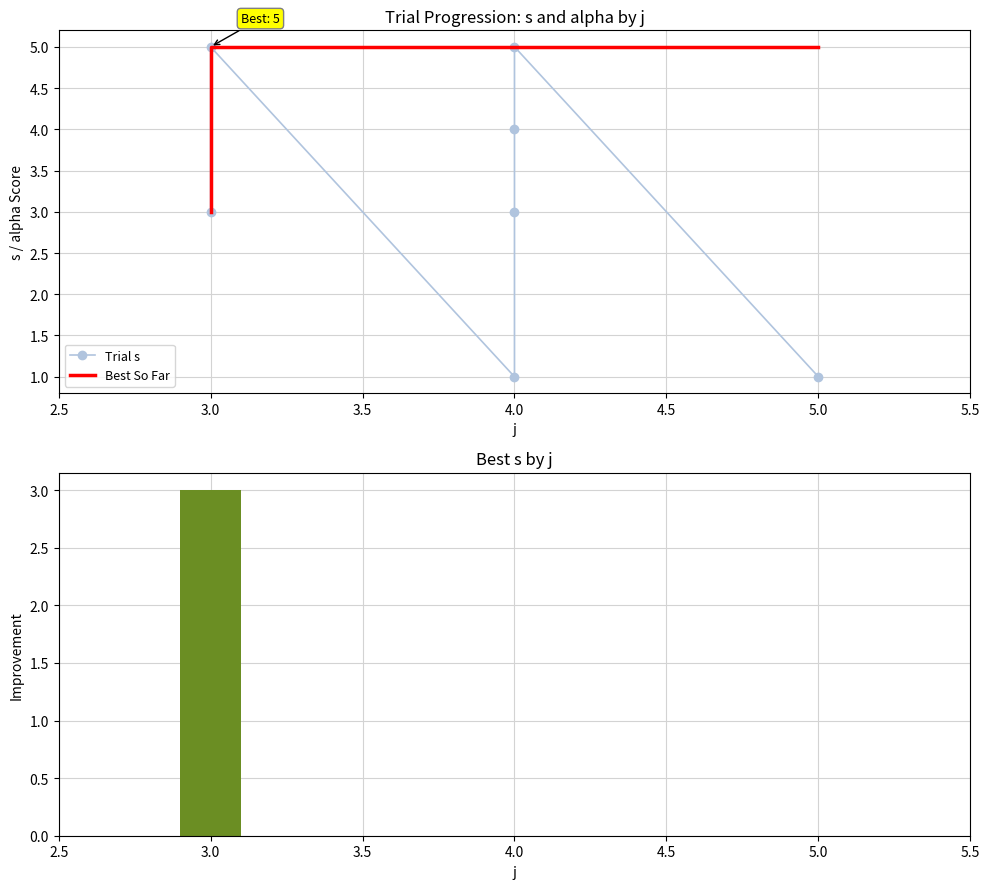

How many s Improvement values are between 0 and 2?

6